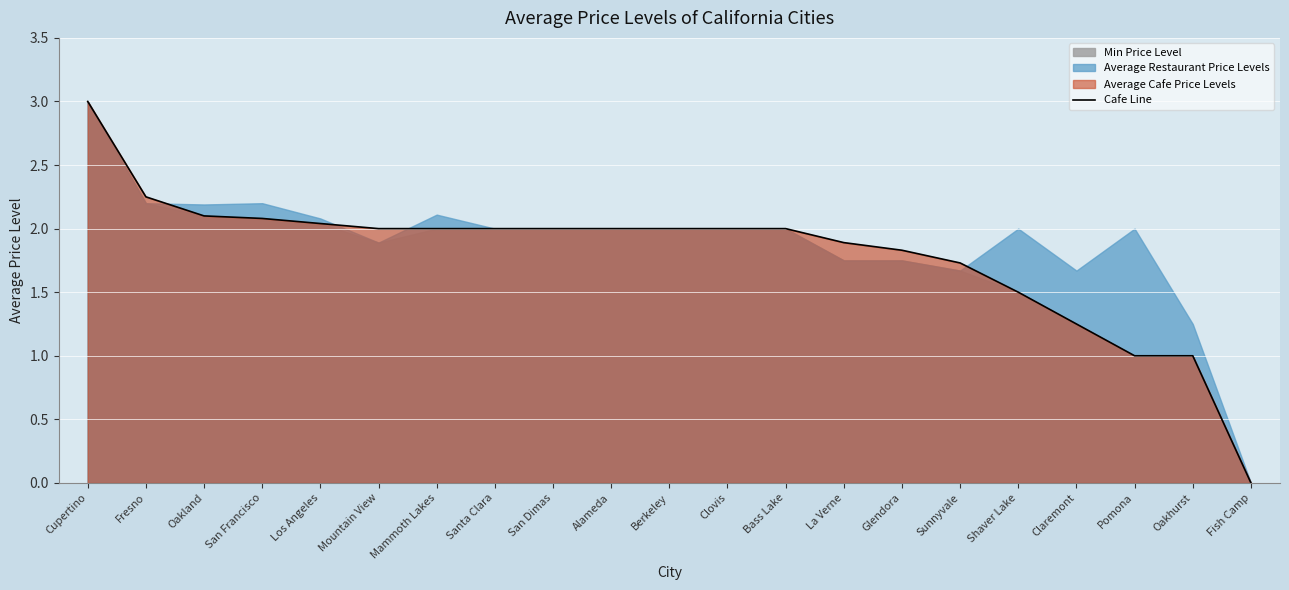

Reading left to right, what are all the values shown in this chart?

Cupertino=3.0	Fresno=2.2	Oakland=2.1	San Francisco=2.1	Los Angeles=2.0	Mountain View=2.0	Mammoth Lakes=2.0	Santa Clara=2.0	San Dimas=2.0	Alameda=2.0	Berkeley=2.0	Clovis=2.0	Bass Lake=2.0	La Verne=1.9	Glendora=1.8	Sunnyvale=1.7	Shaver Lake=1.5	Claremont=1.2	Pomona=1.0	Oakhurst=1.0	Fish Camp=0.0